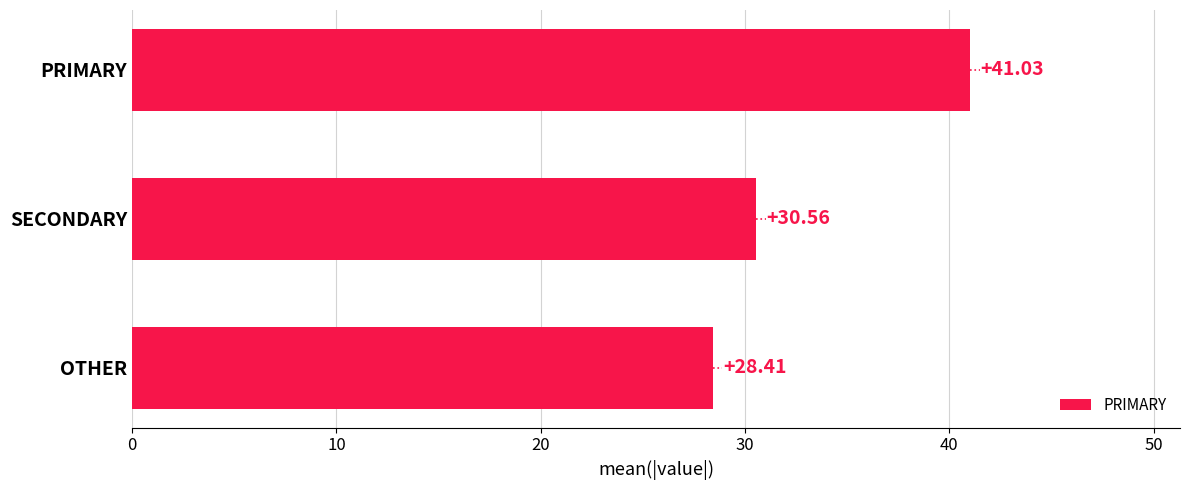

Where is the data nearest to the value 34?

SECONDARY